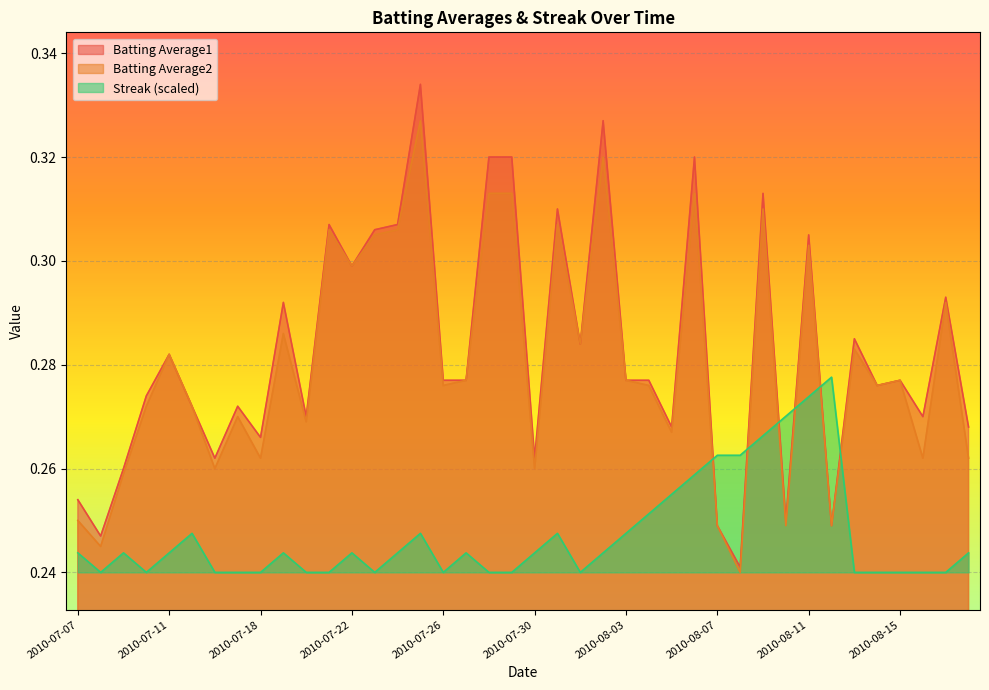

Reading left to right, transcribe all the data shown in this chart.

Batting Average1: 0.3	0.2	0.3	0.3	0.3	0.3	0.3	0.3	0.3	0.3	0.3	0.3	0.3	0.3	0.3	0.3	0.3	0.3	0.3	0.3	0.3	0.3	0.3	0.3	0.3	0.3	0.3	0.3	0.2	0.2	0.3	0.2	0.3	0.2	0.3	0.3	0.3	0.3	0.3	0.3
Batting Average2: 0.2	0.2	0.3	0.3	0.3	0.3	0.3	0.3	0.3	0.3	0.3	0.3	0.3	0.3	0.3	0.3	0.3	0.3	0.3	0.3	0.3	0.3	0.3	0.3	0.3	0.3	0.3	0.3	0.2	0.2	0.3	0.2	0.3	0.2	0.3	0.3	0.3	0.3	0.3	0.3
Streak: 0.2	0.2	0.2	0.2	0.2	0.2	0.2	0.2	0.2	0.2	0.2	0.2	0.2	0.2	0.2	0.2	0.2	0.2	0.2	0.2	0.2	0.2	0.2	0.2	0.2	0.3	0.3	0.3	0.3	0.3	0.3	0.3	0.3	0.3	0.2	0.2	0.2	0.2	0.2	0.2